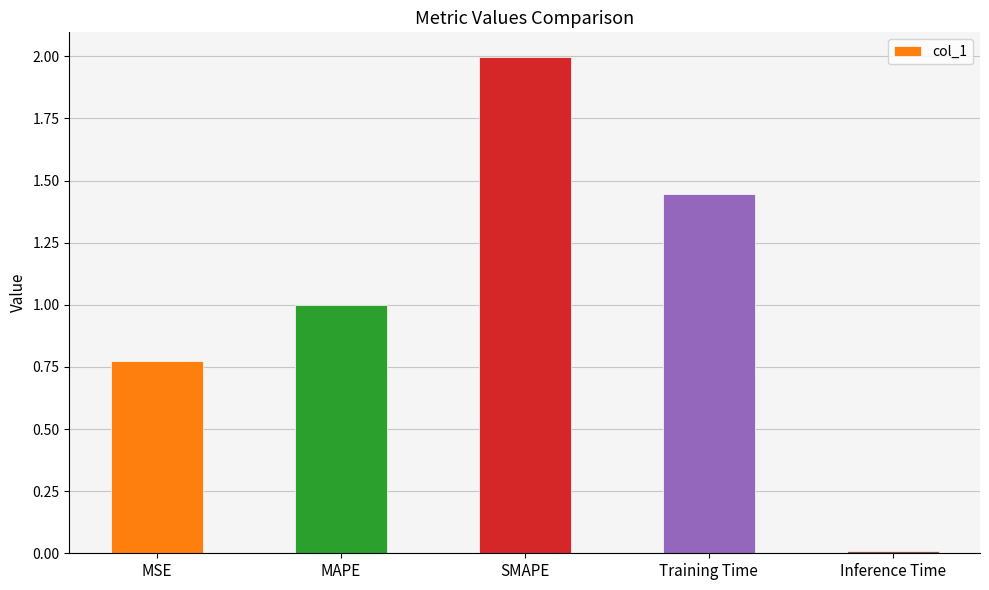

List the labels in order of value, largest first.

SMAPE, Training Time, MAPE, MSE, Inference Time